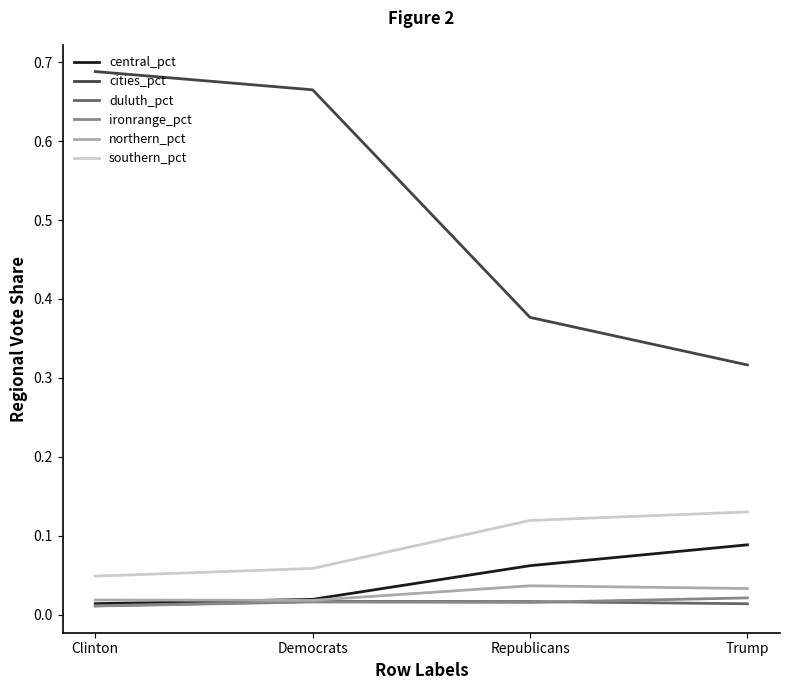

Is this an area chart (filled region under the line)?

No